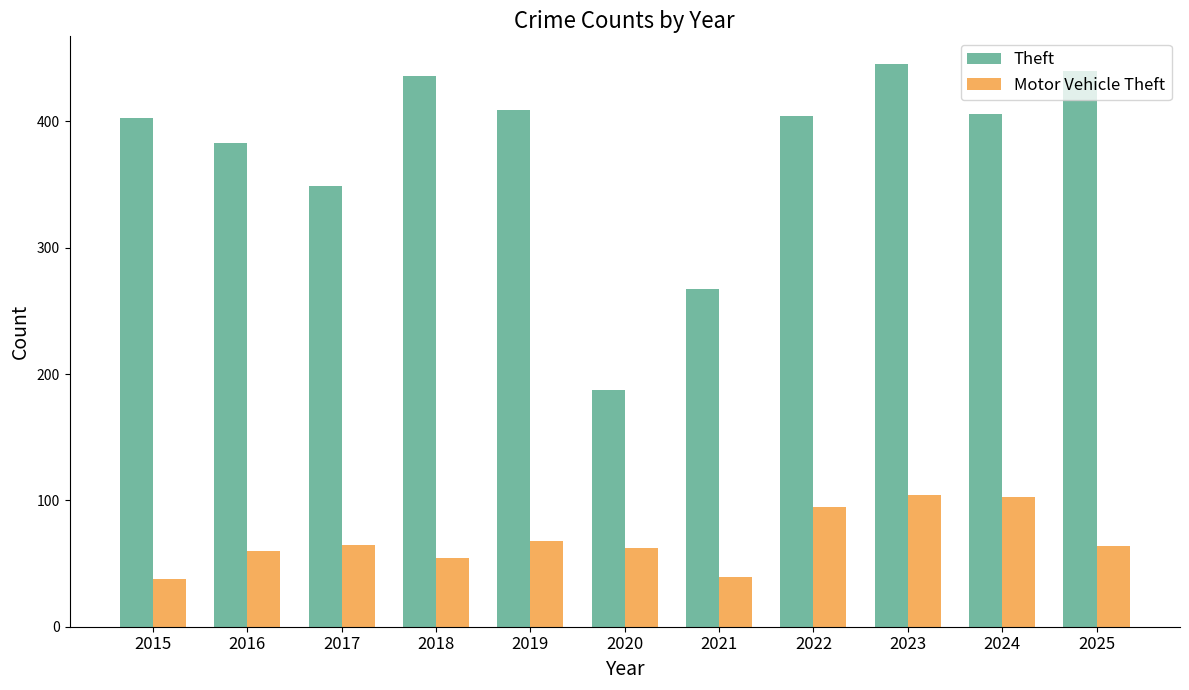

What is the smallest value displayed?

38